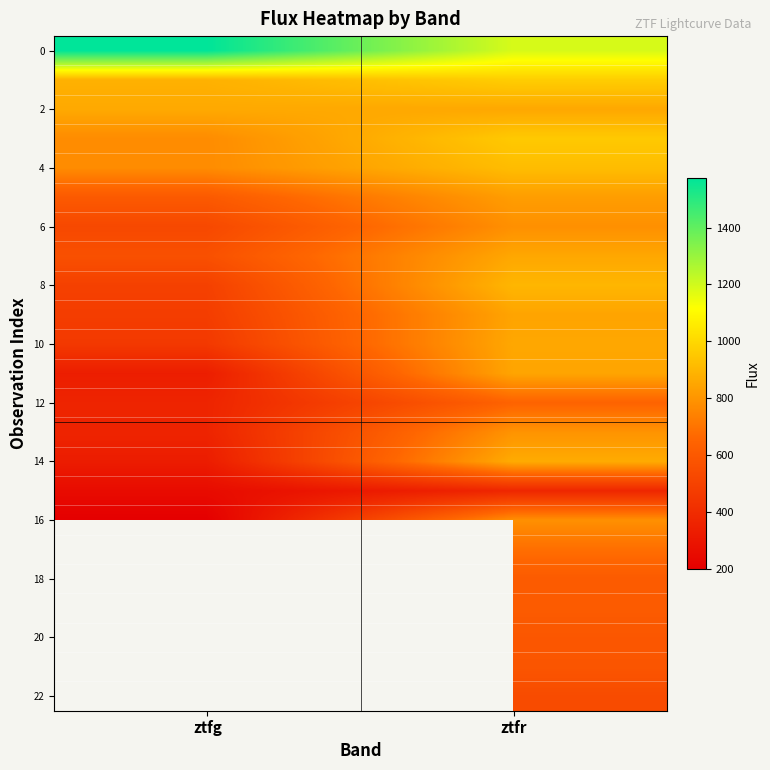

Between ztfg and ztfr, which is larger?

ztfg